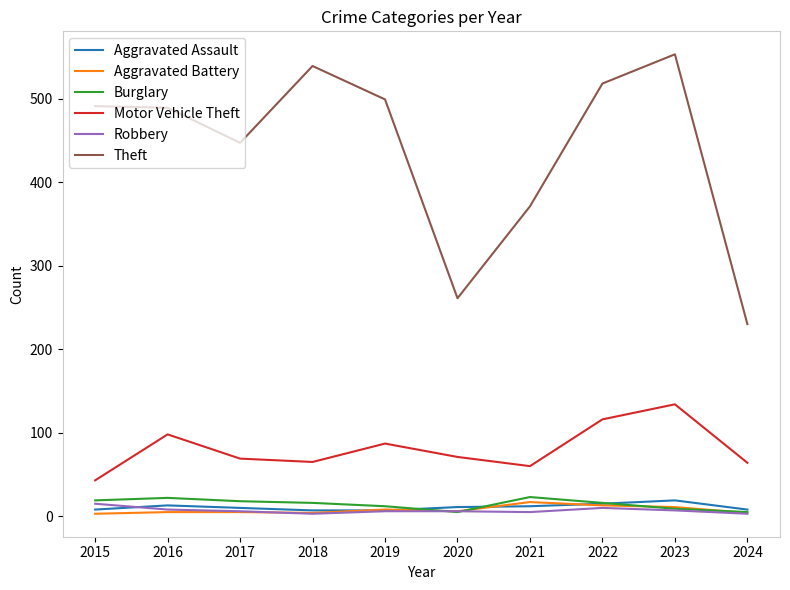

Count the number of data series in this chart.

6